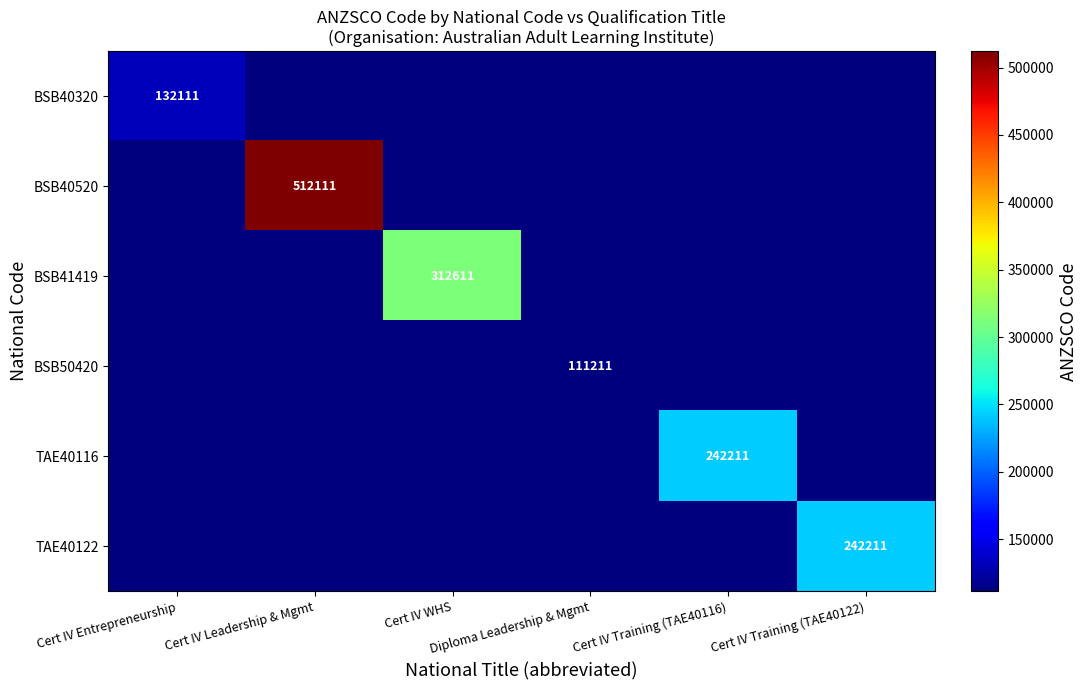

True or false: BSB40520 has a value of 42577 at Cert IV Training (TAE40116).

False